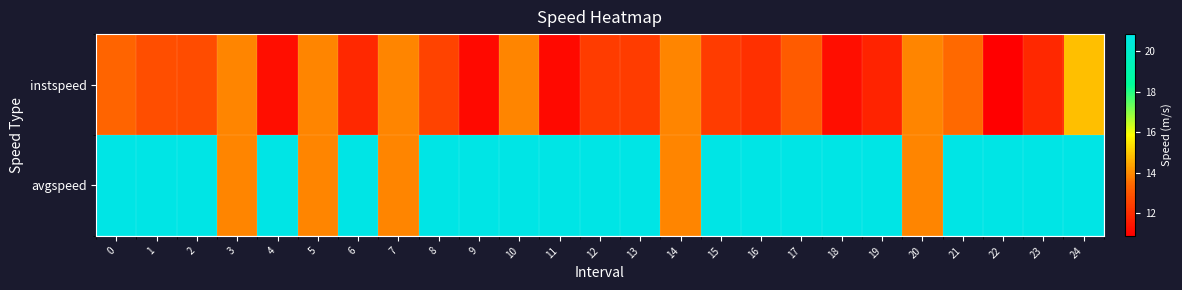

Reading left to right, transcribe all the data shown in this chart.

instspeed: 0=13.3	1=12.8	2=12.8	3=13.9	4=11.2	5=13.9	6=11.9	7=13.9	8=12.5	9=11.1	10=13.9	11=11.1	12=12.4	13=12.4	14=13.9	15=12.4	16=12.1	17=13.1	18=11.2	19=11.8	20=13.9	21=13.4	22=10.9	23=11.9	24=14.8
avgspeed: 0=20.8	1=20.8	2=20.8	3=13.9	4=20.8	5=13.9	6=20.8	7=13.9	8=20.8	9=20.8	10=20.8	11=20.8	12=20.8	13=20.8	14=13.9	15=20.8	16=20.8	17=20.8	18=20.8	19=20.8	20=13.9	21=20.8	22=20.8	23=20.8	24=20.8